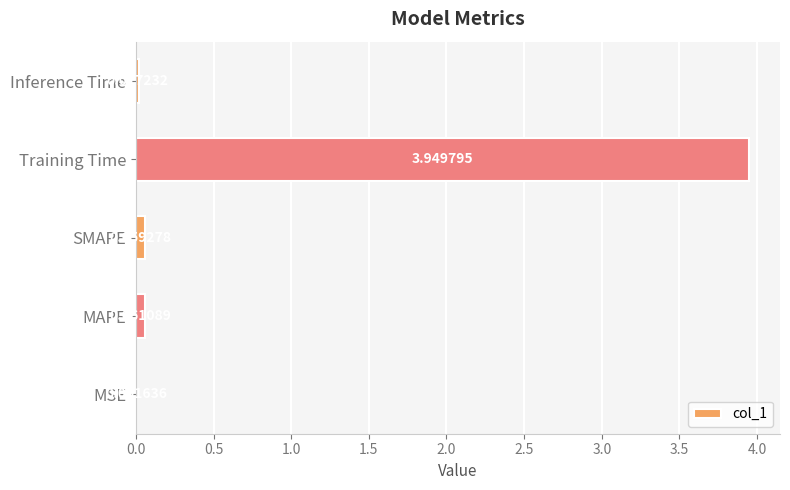

Are the bars horizontal?

Yes